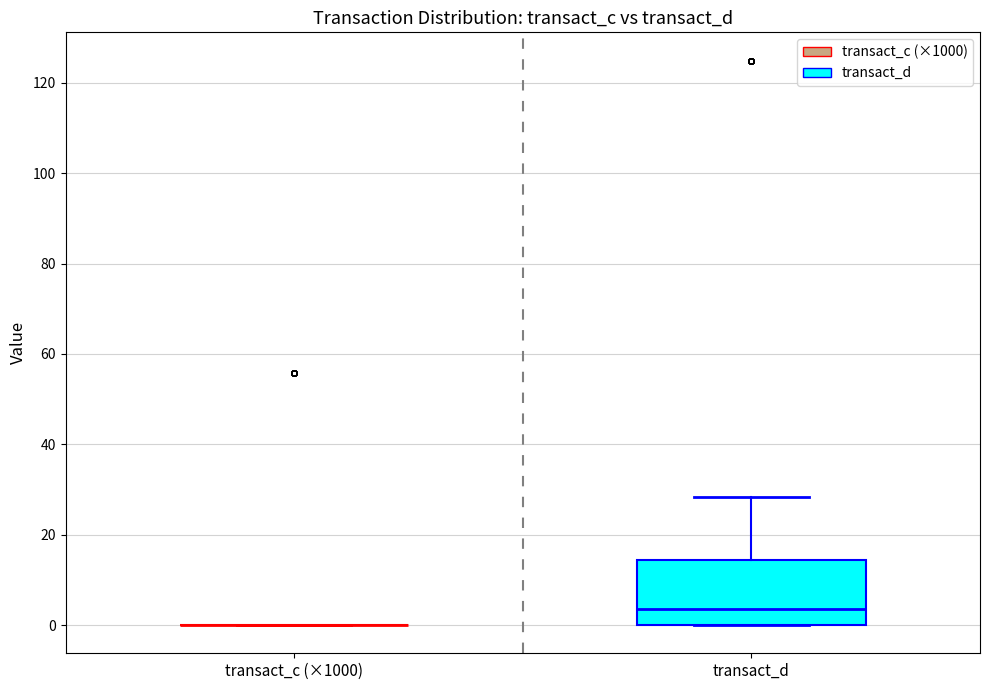

Reading left to right, transcribe this box plot: for each box, give where its median line is, the range the box spans, and where its two whiskers end, as read against the y-axis. The values are not printed on the chart, so give them approximately, as read against the axis.

transact_c (×1000): box collapsed to a line at 0, whiskers 0 to 0
transact_d: median 4, box 0 to 14, whiskers 0 to 28